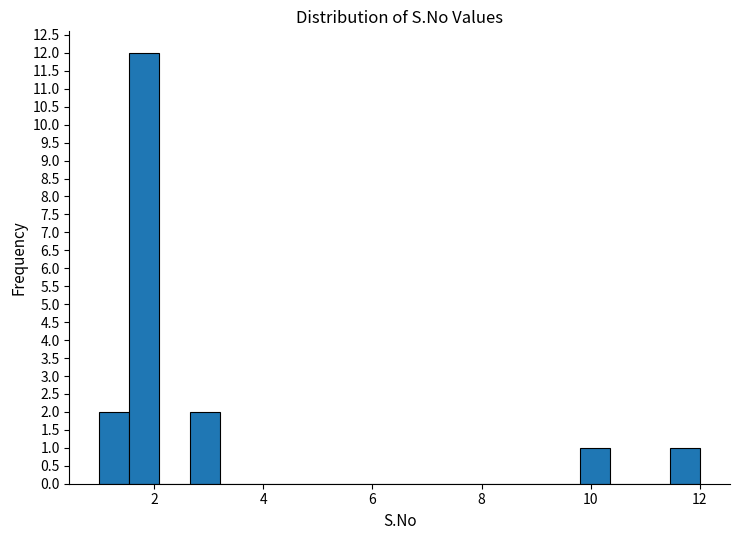

Read against the x-axis, roughly where is the centre of the tallest bar?

1.8